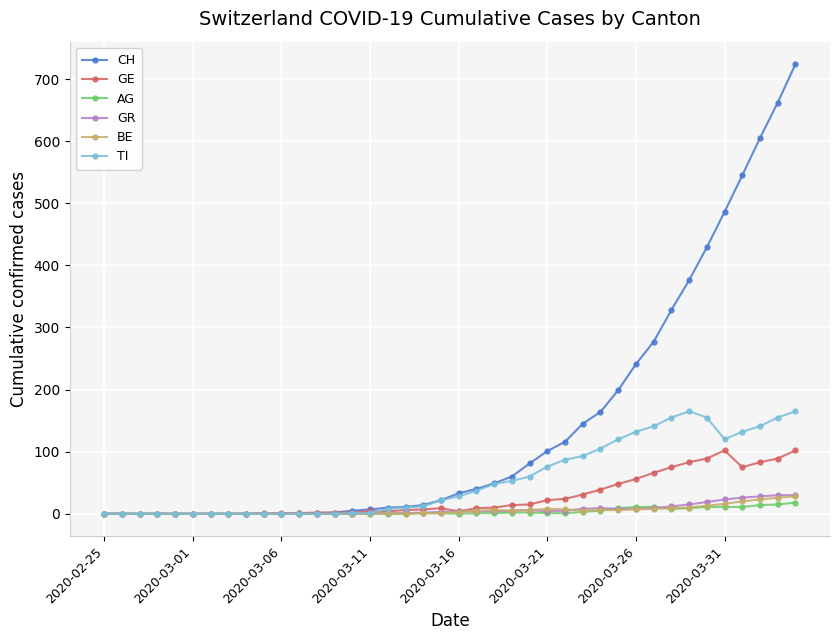

What is the difference between the second highest and minimum values in the CH series?

662